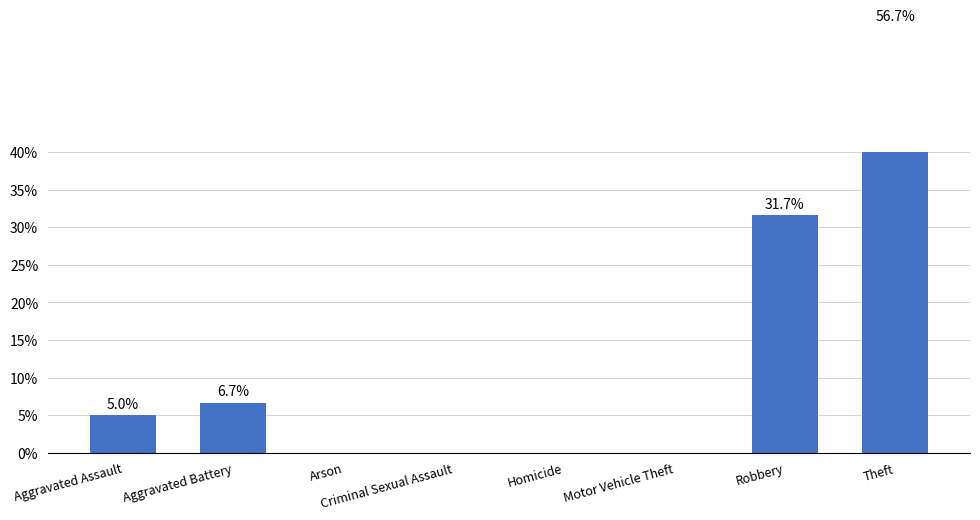

True or false: the data shows 0.0 at Motor Vehicle Theft.

True